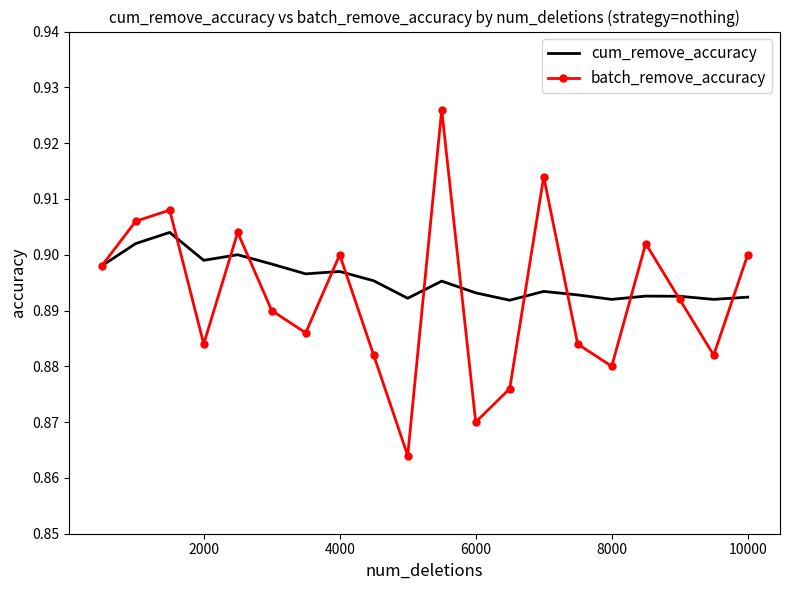

List the series in order of their peak value, lowest first.

cum_remove_accuracy, batch_remove_accuracy